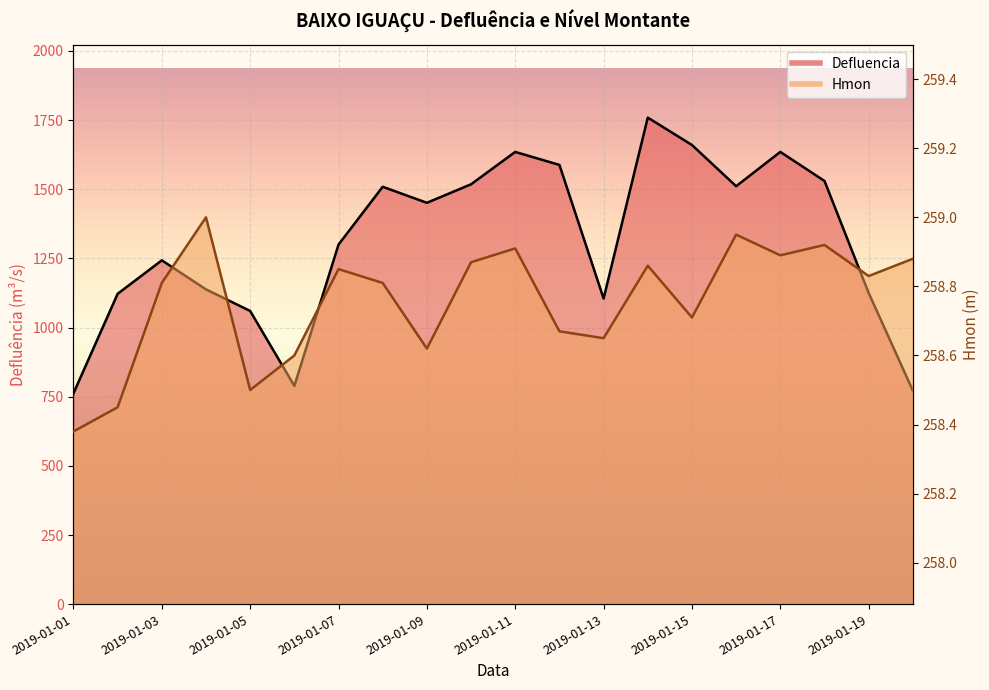

At which label does Defluencia reach its peak?

2019-01-14